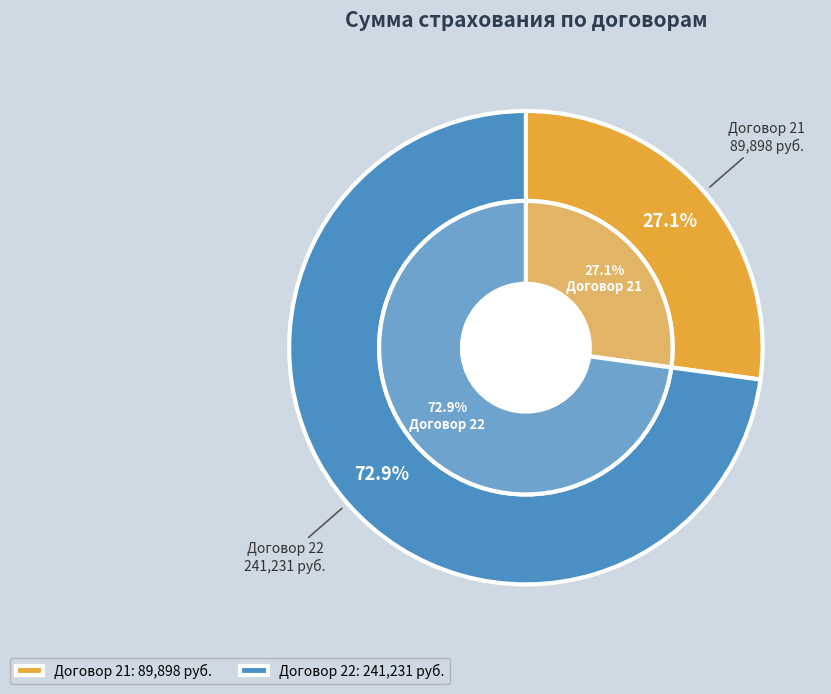

To the nearest percent, what percentage of the pie is 22?

73%